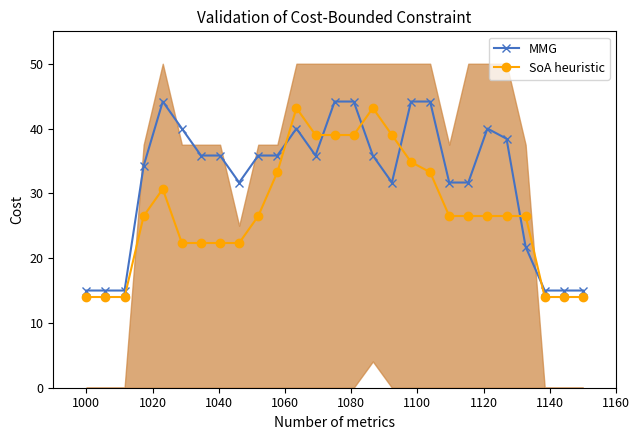

What is the maximum value for SoA heuristic?

43.2